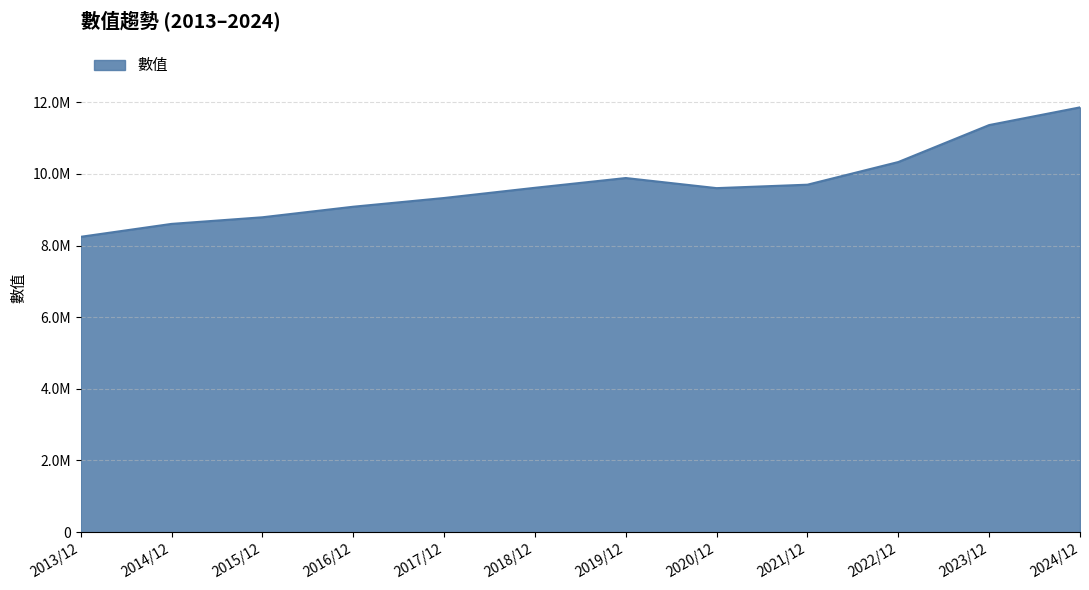

What position from the left is 2016/12?

4